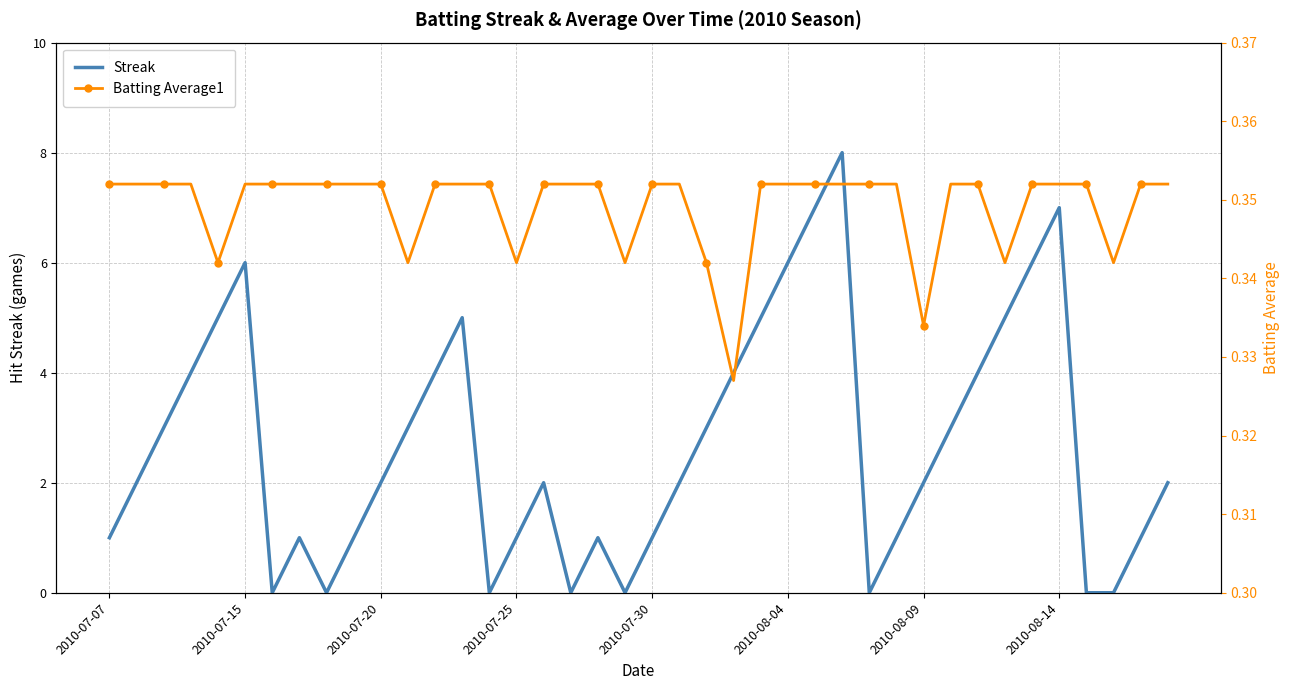

What value does the Batting Average1 series have at 31?

0.4